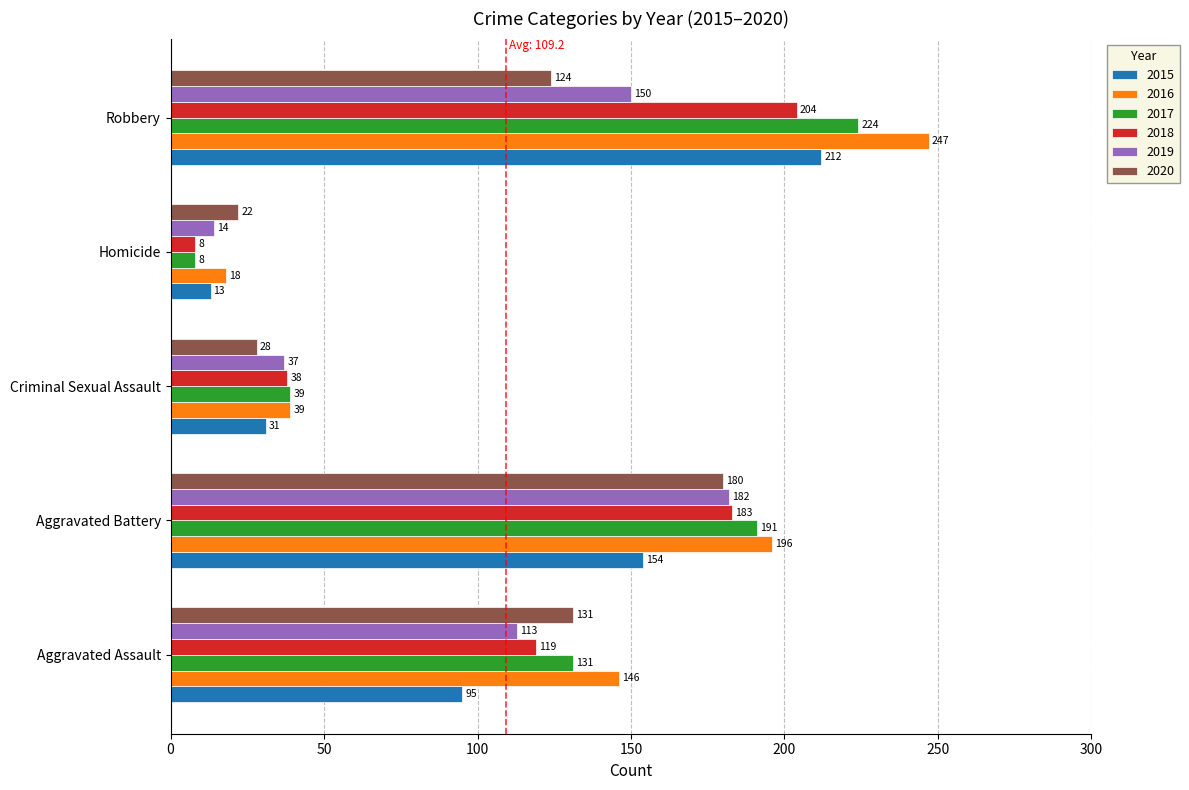

What are all the series names shown in the legend?

2015, 2016, 2017, 2018, 2019, 2020